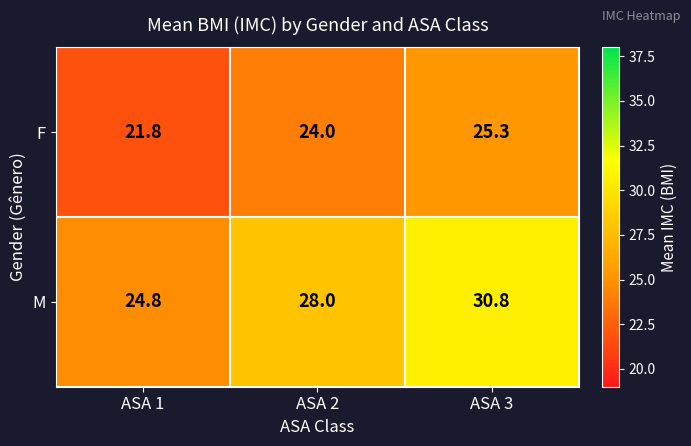

What is the total value across all series at ASA 2?

52.0